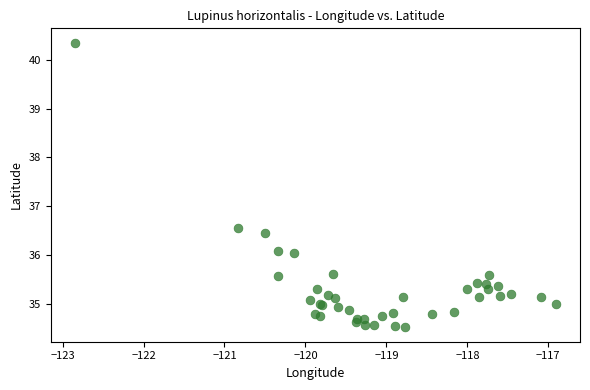

What Y value in the scatter plot is closest to 37?

36.6